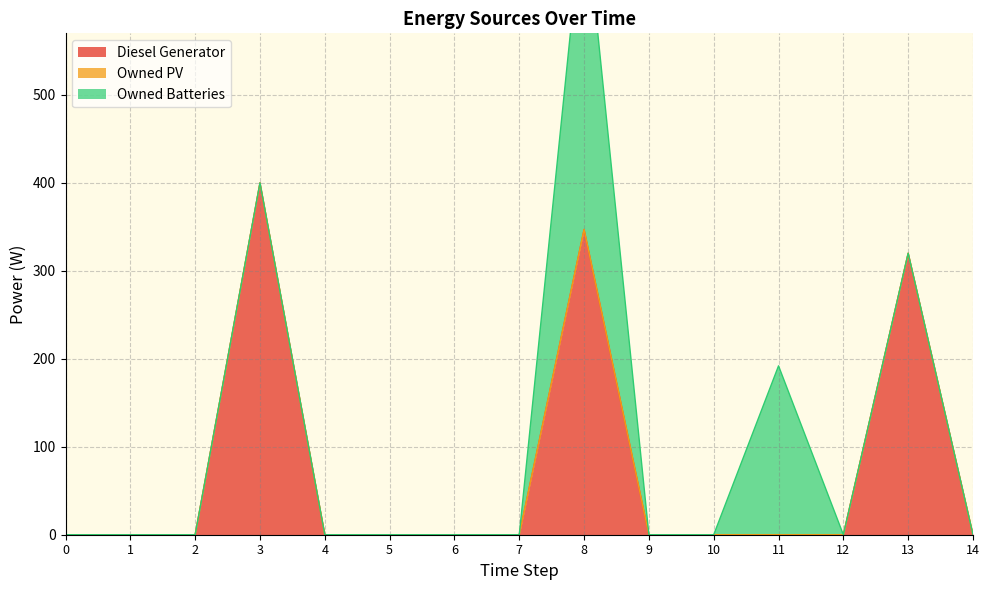

What is the sum of the Diesel Generator values at 10 and 13?

320